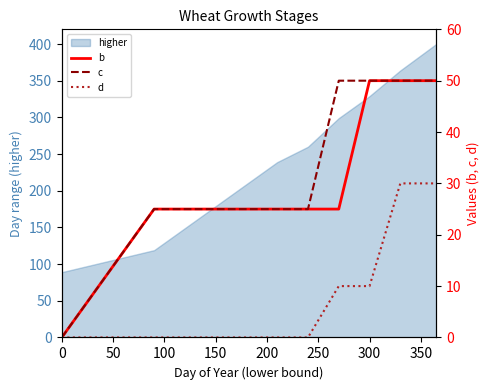

Is it true that higher equals 179 at 150?

True